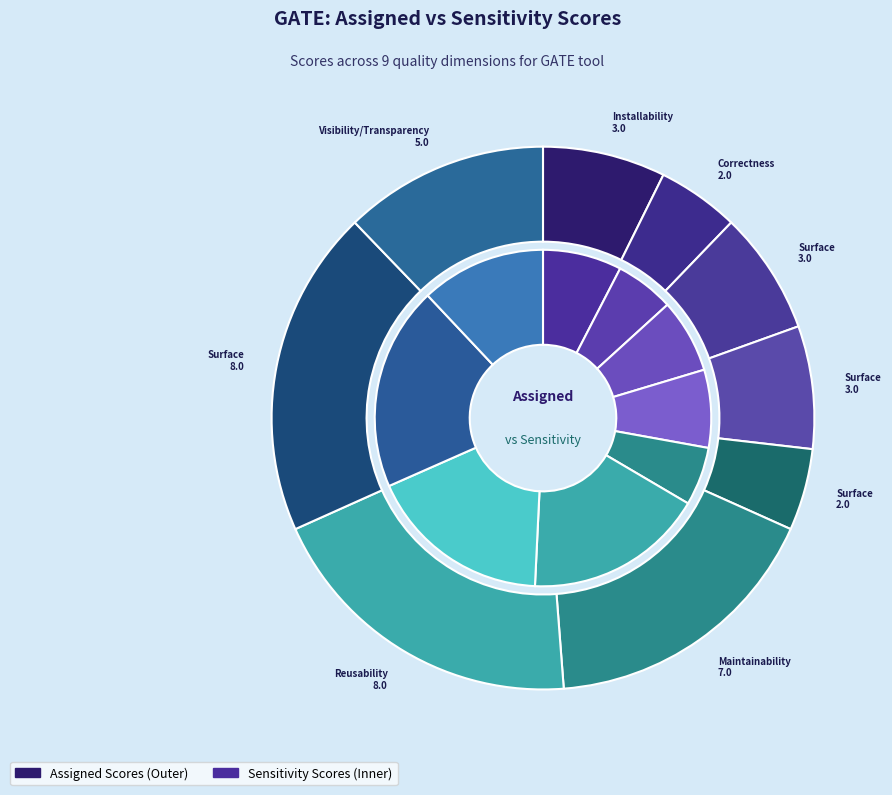

To the nearest percent, what is the average slice percentage?

11%